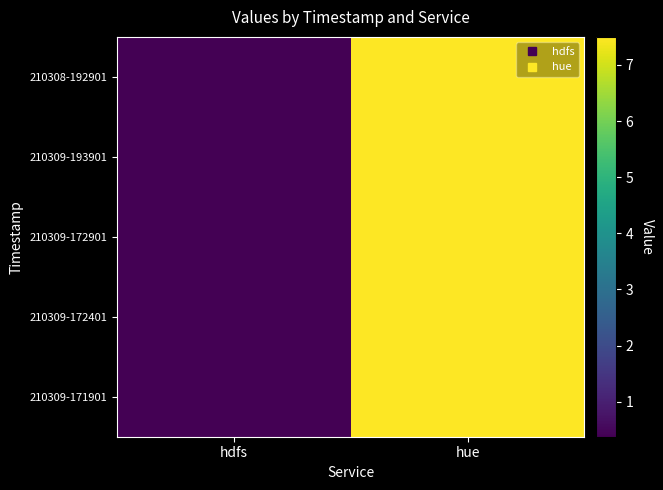

Reading left to right, what are all the values shown in this chart?

210308-192901: hdfs=0.4	hue=7.5
210309-193901: hdfs=0.4	hue=7.5
210309-172901: hdfs=0.4	hue=7.5
210309-172401: hdfs=0.4	hue=7.5
210309-171901: hdfs=0.4	hue=7.5